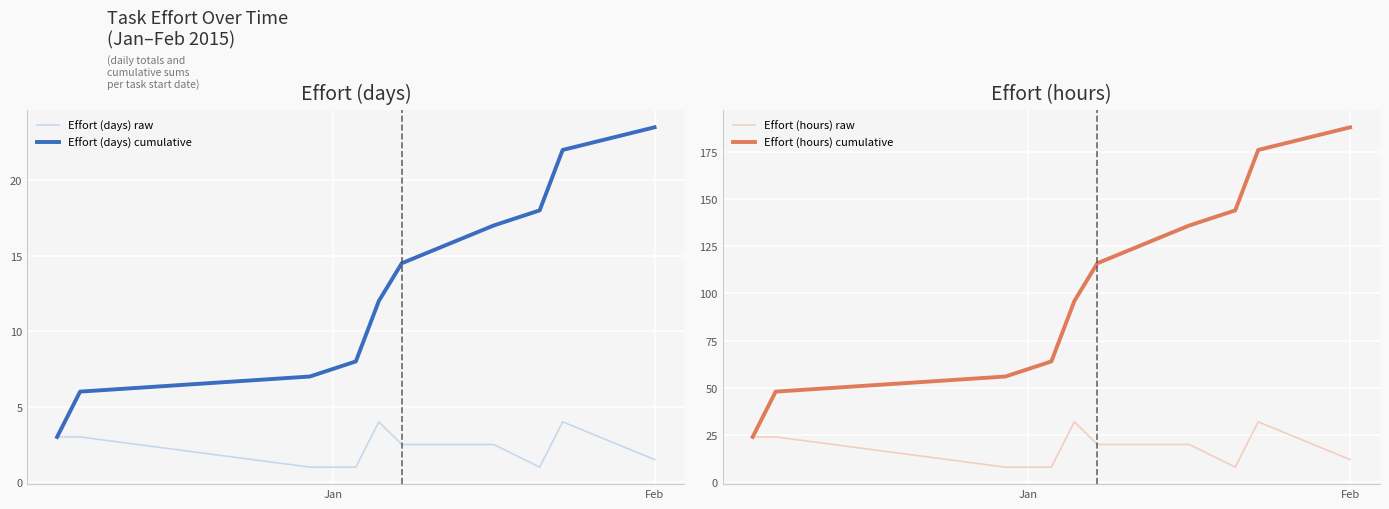

What is the lowest value of the Effort (hours) cumulative series?

24